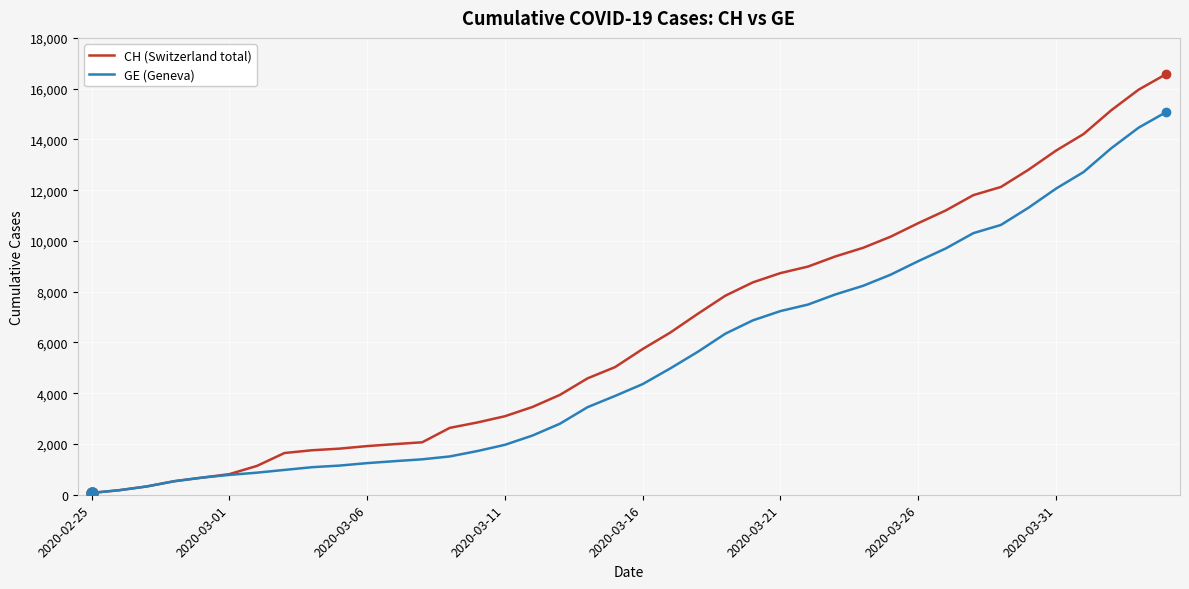

Which series has the largest range (max minus min)?

CH (Switzerland total)